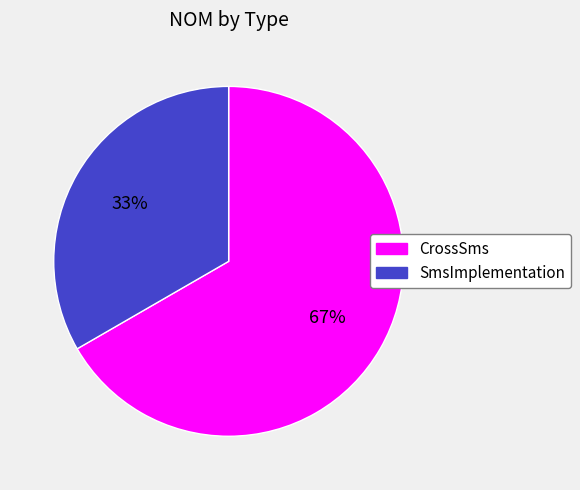

How many segments does this pie chart have?

2